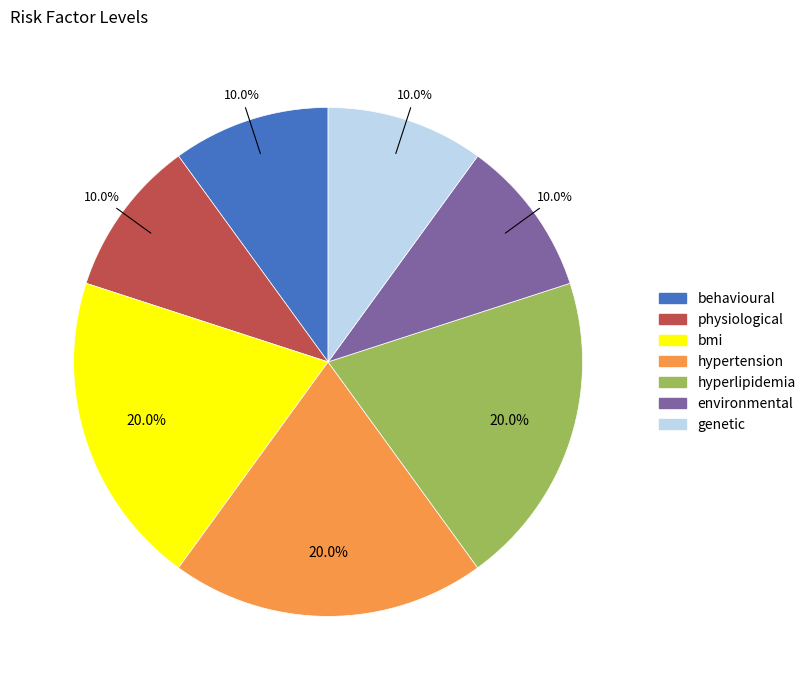

How many slices are in this pie chart?

7